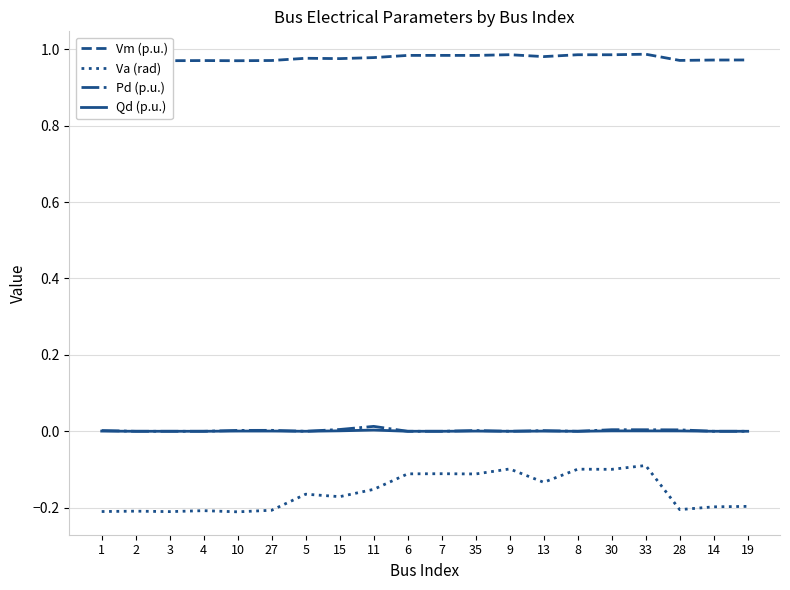

What position from the left is 4?

4